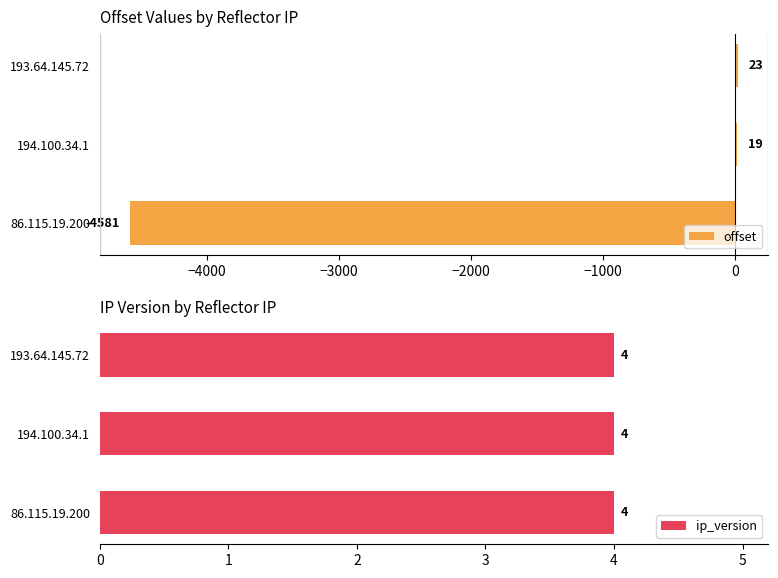

What is the average value of the offset series?

-1513